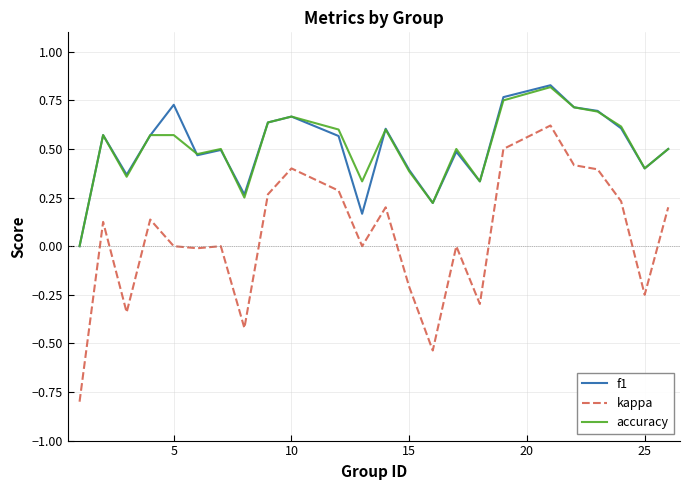

Which series has the largest range (max minus min)?

kappa